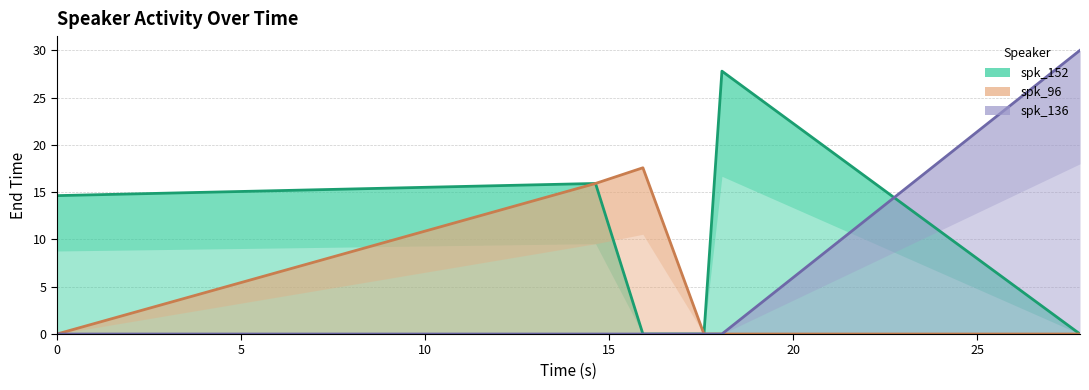

What are all the series names shown in the legend?

spk_152, spk_96, spk_136